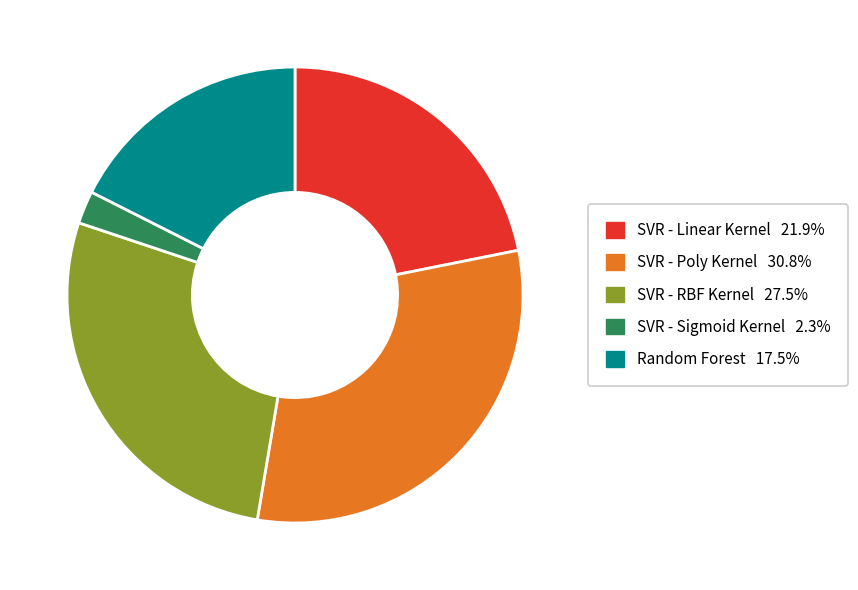

Which category has the smallest portion of the pie?

SVR - Sigmoid Kernel